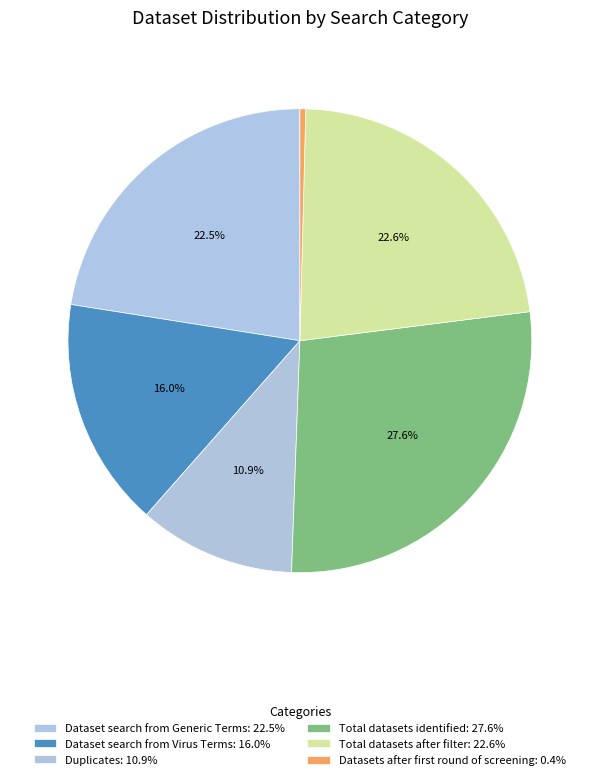

How many slices are in this pie chart?

6